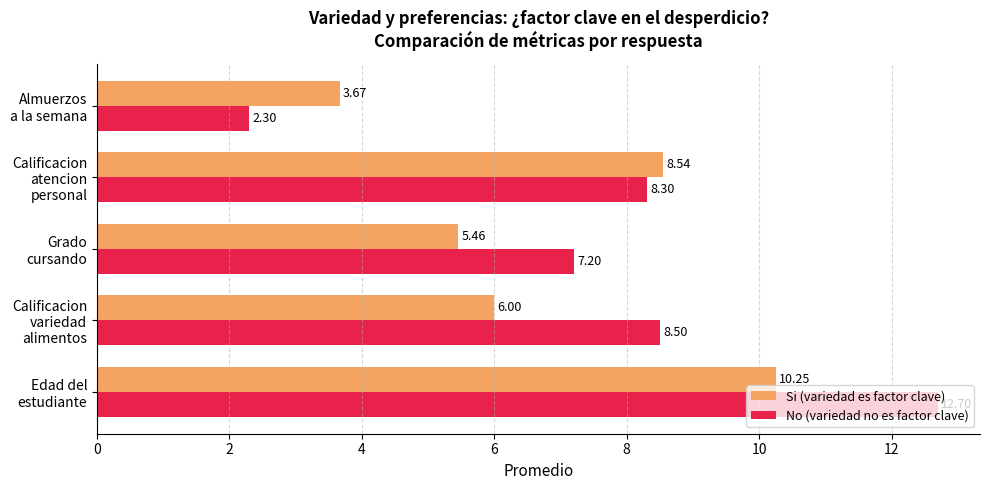

Which series has the largest total across all categories?

No (variedad no es factor clave)